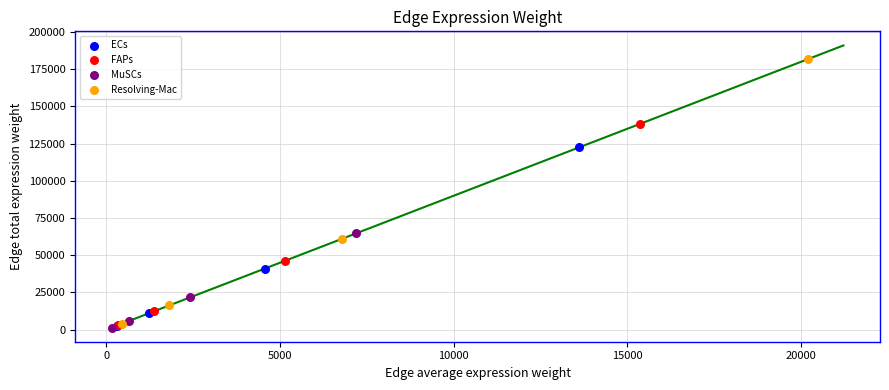

Which series has the largest Y range (max minus min)?

Resolving-Mac